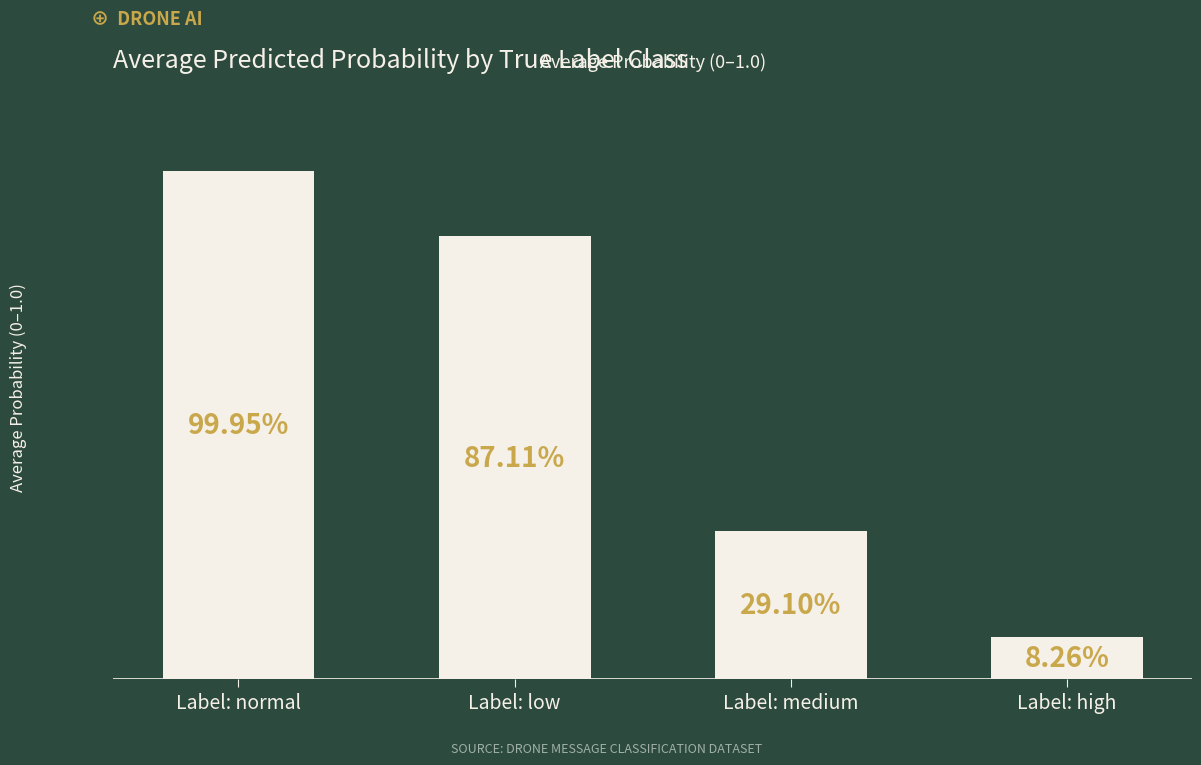

Reading right to left, extract all data points from this chart.

0.1	0.3	0.9	1.0